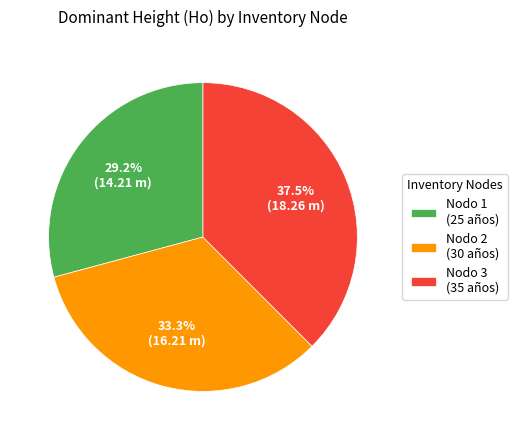

Does Nodo 2 (30 años) represent more than half of the total?

No